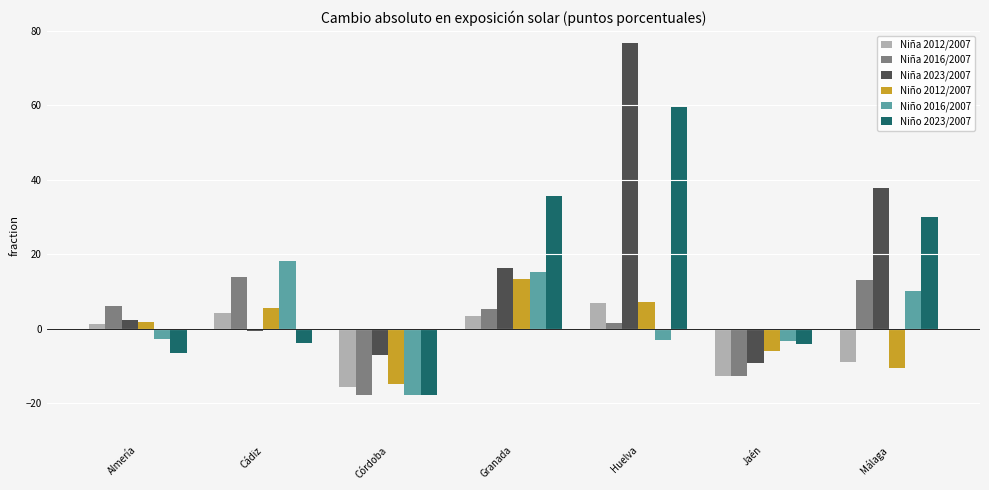

How many values in Niño 2016/2007 are below zero?

4